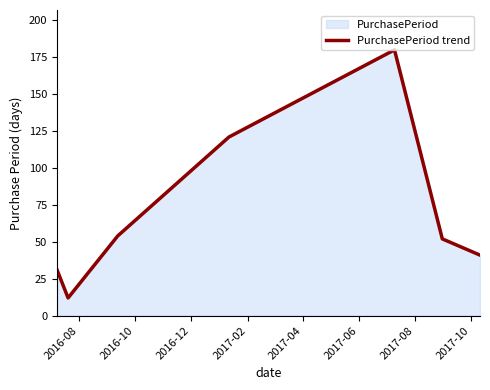

What is the sum of all values?

491